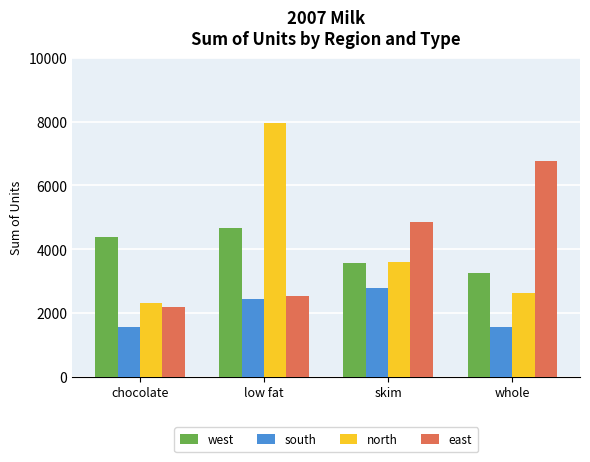

The south series shows 324 at chocolate. True or false?

False